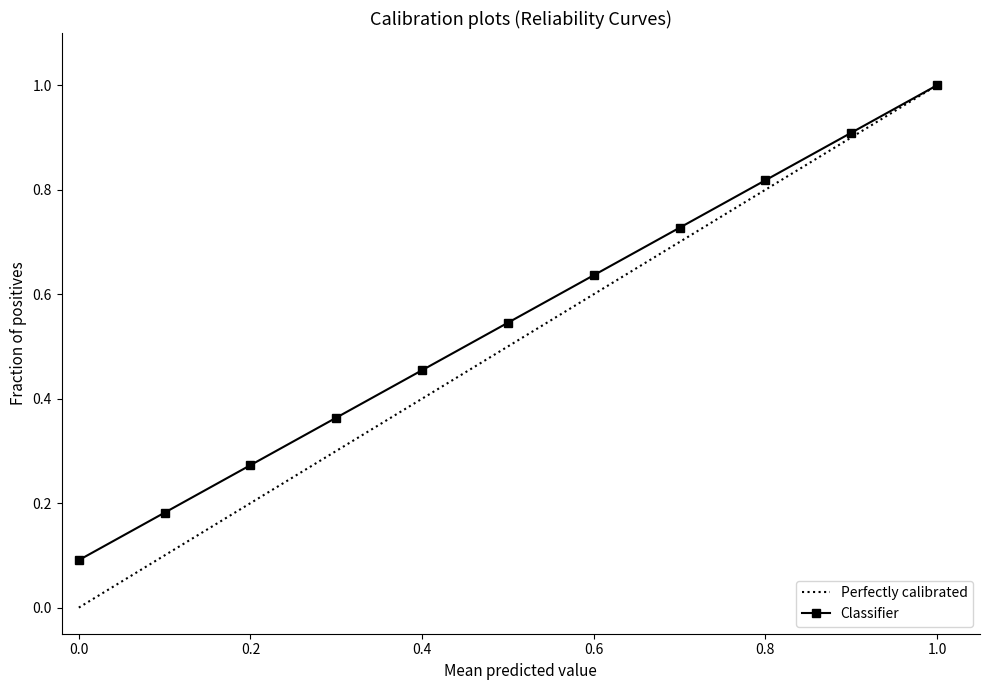

True or false: Classifier has more than 0 interior local peaks.

False